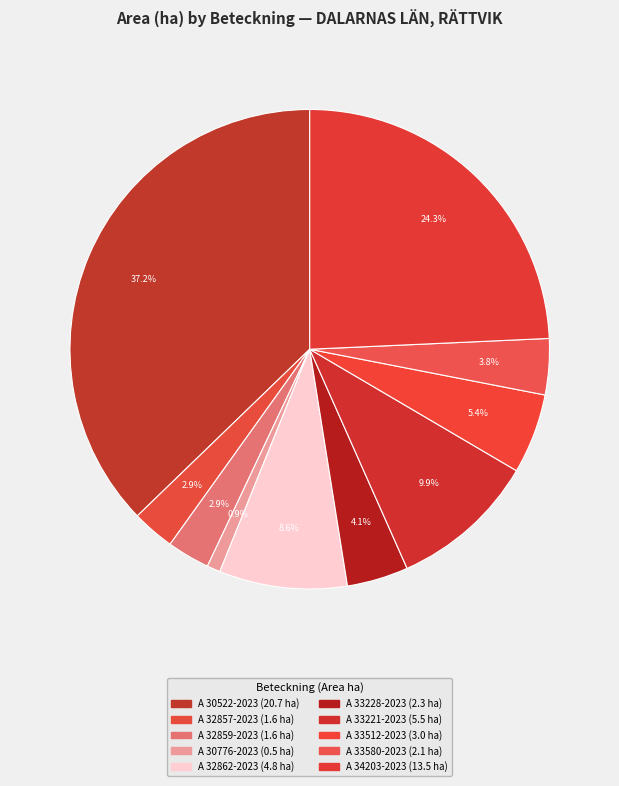

How many segments does this pie chart have?

10